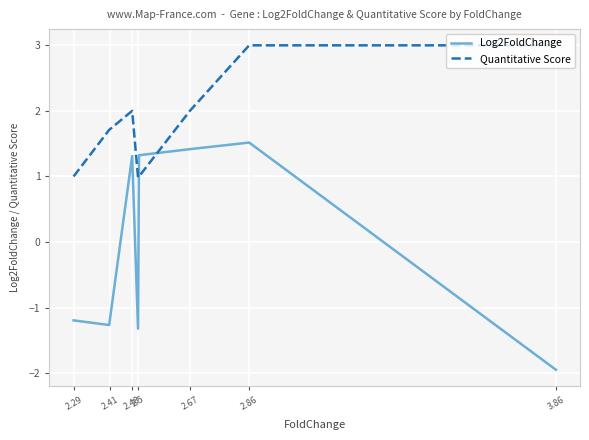

Rank the series by their maximum value, from lowest to highest.

Log2FoldChange, Quantitative Score